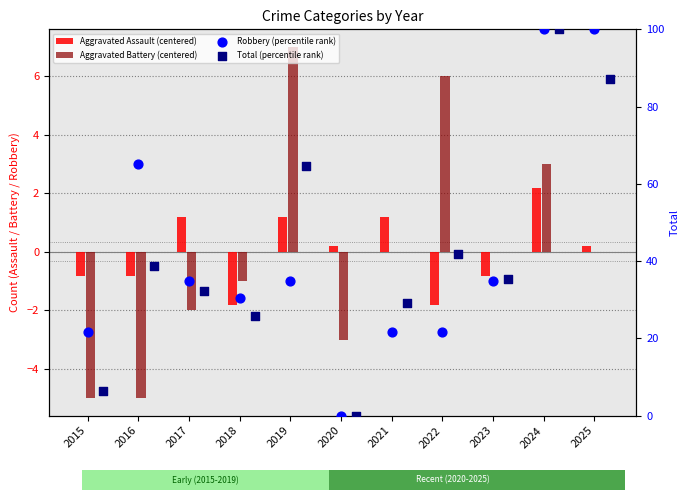

Is the value of Aggravated Assault (centered) at 2023 greater than the value of Aggravated Battery (centered) at 2017?

Yes